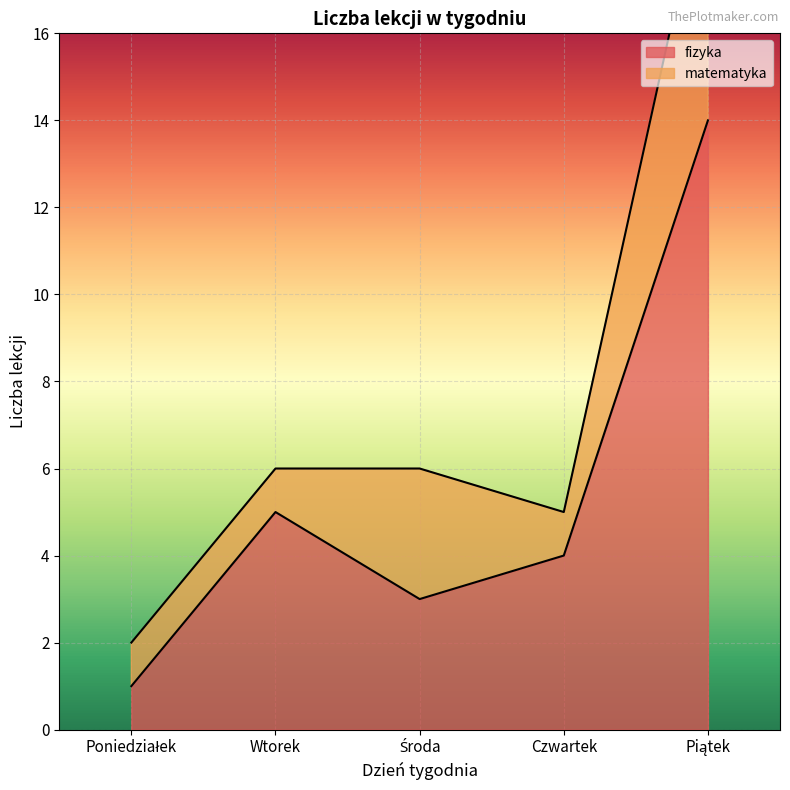

What is the difference between the values at Poniedziałek and Wtorek?

4